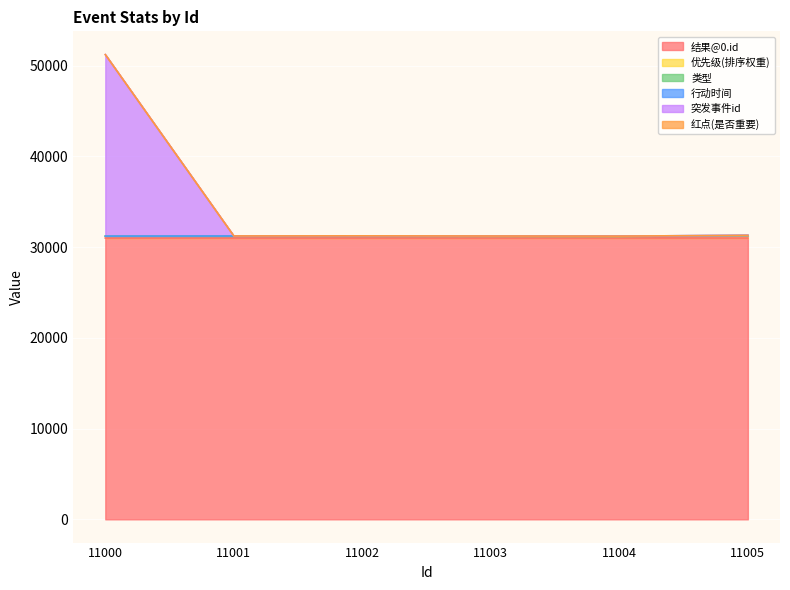

Is it true that 结果@0.id equals 19551 at 11000?

False